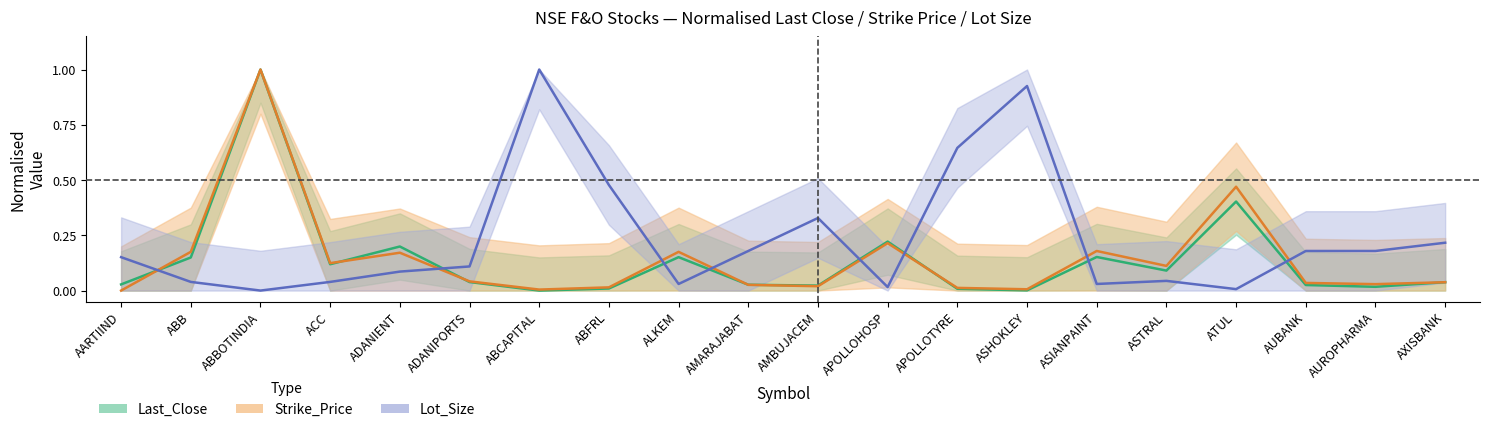

The value of last_close at AMBUJACEM is 0.0. True or false?

True